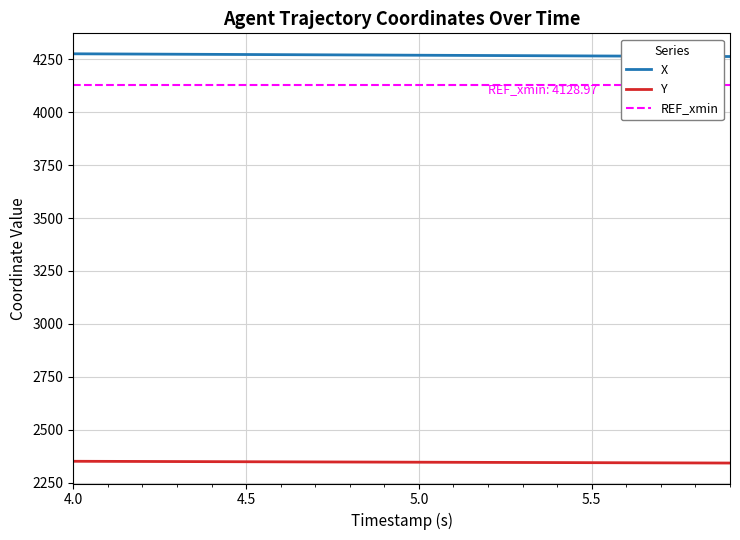

True or false: Y and X intersect in this chart.

False